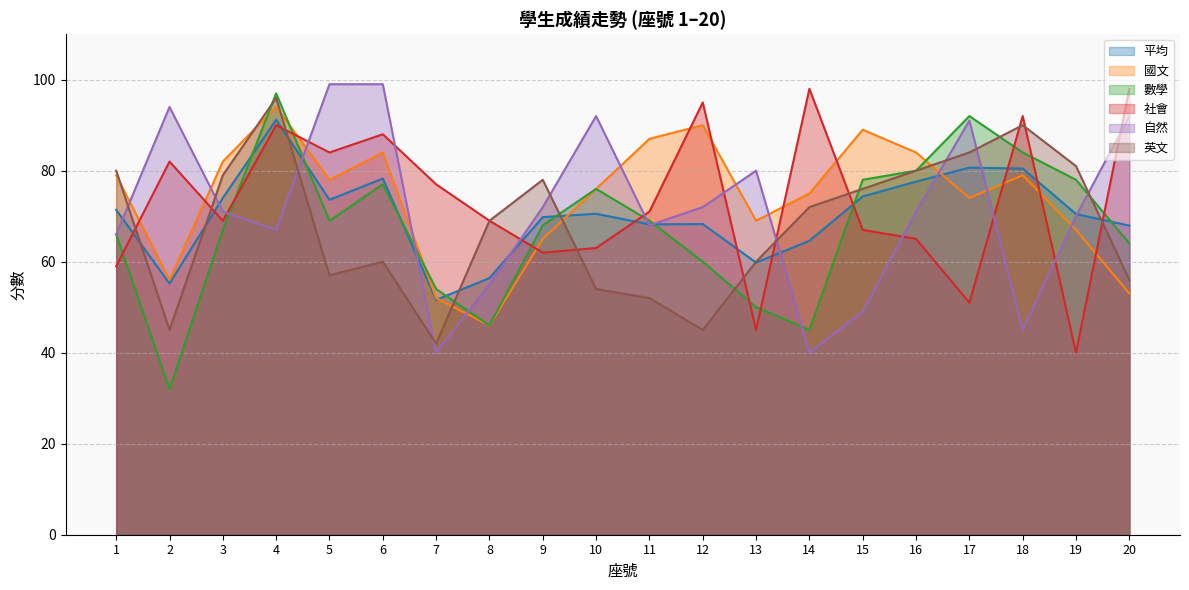

How many data points in 國文 are less than 78?

10